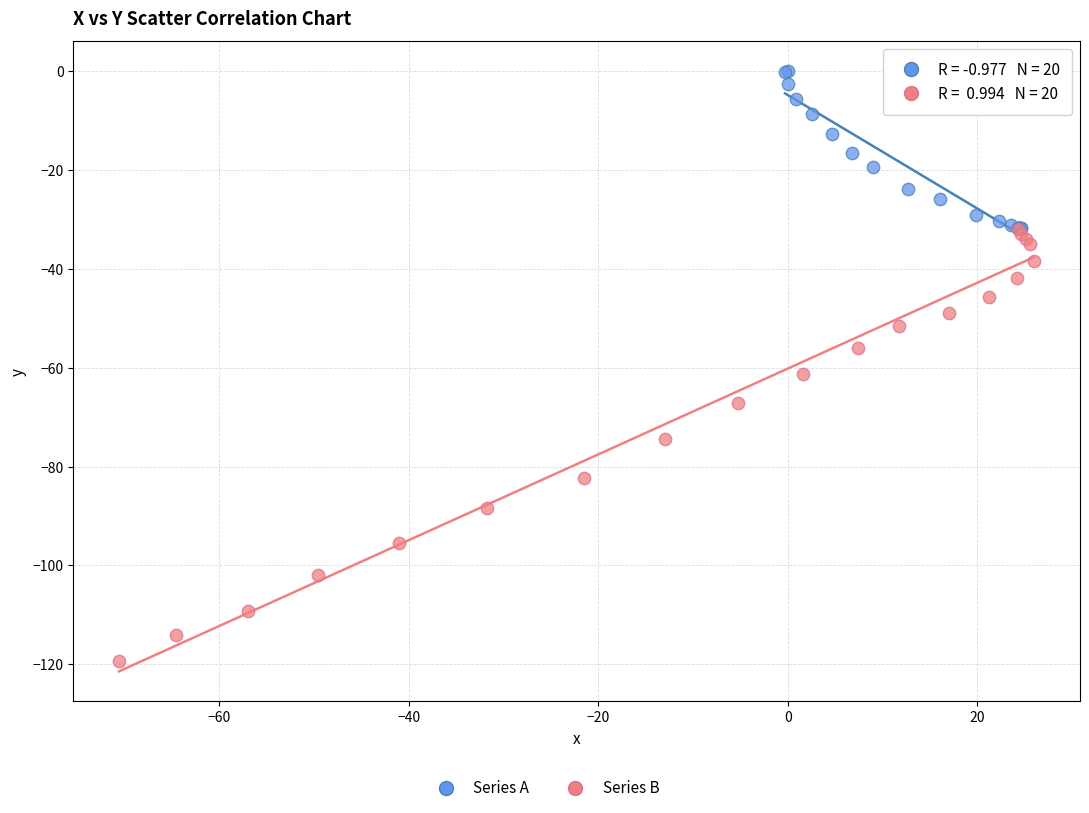

Which series reaches the minimum Y coordinate?

Series B